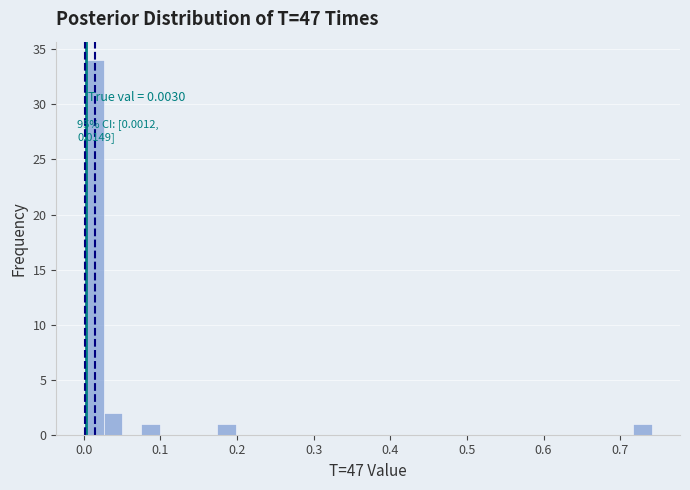

Around what value on the x-axis is the tallest bar? Give the approximate position of its centre, as read against the axis.

0.01